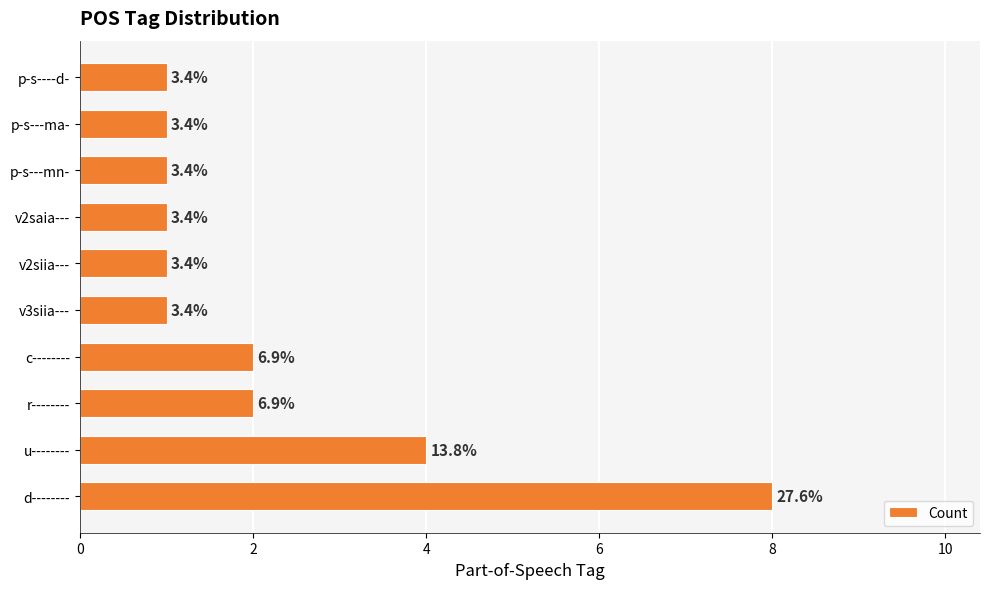

Does the chart contain any negative values?

No